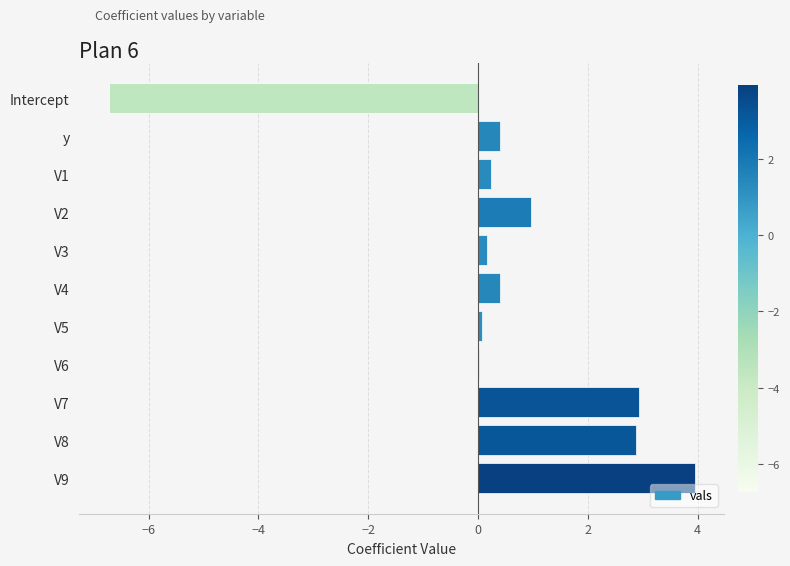

What value does the data have at y?

0.4